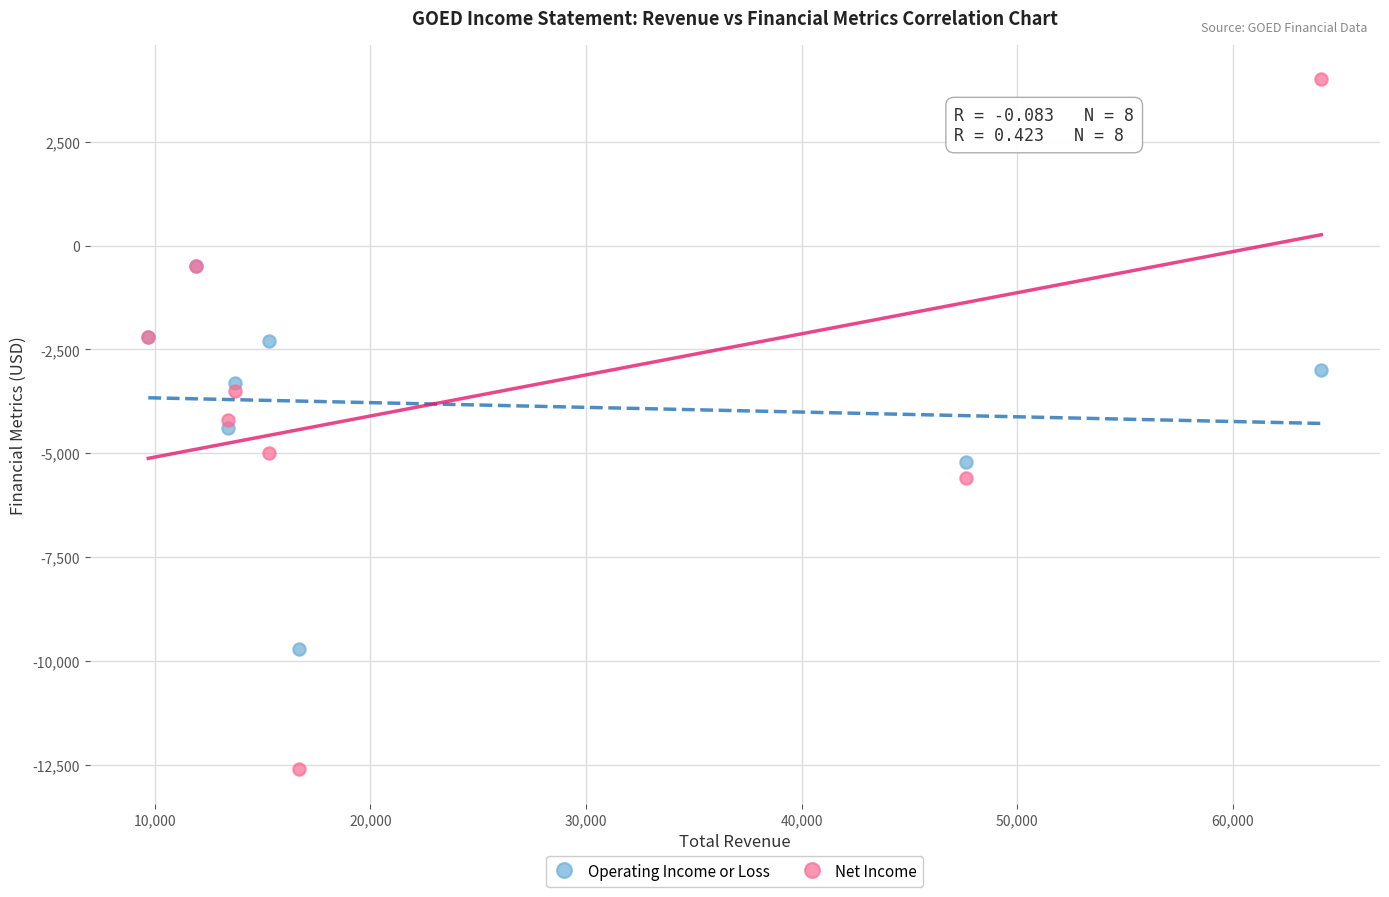

What are all the series names shown in the legend?

Operating Income or Loss, Net Income